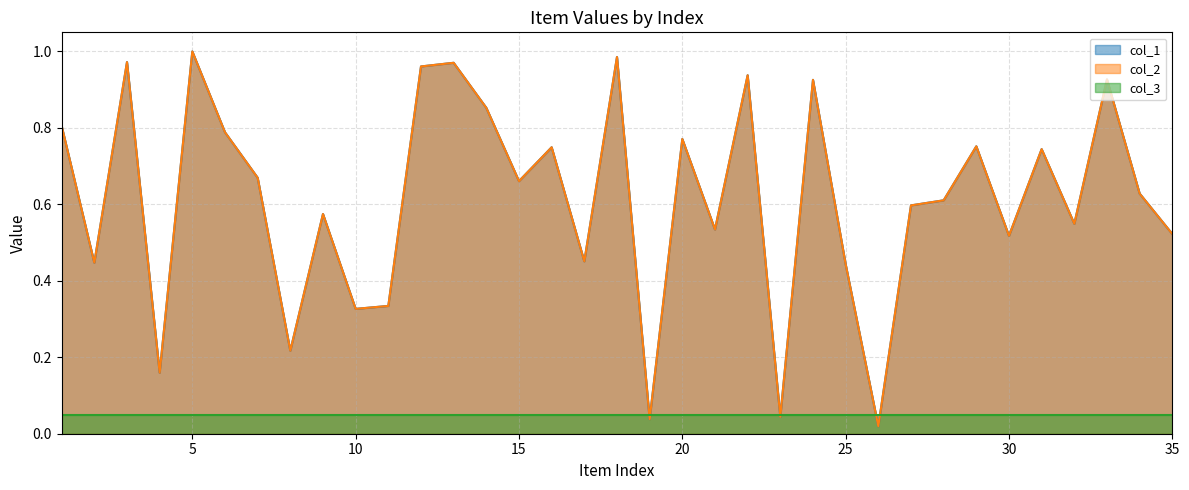

What is the average value of the col_1 series?

0.6